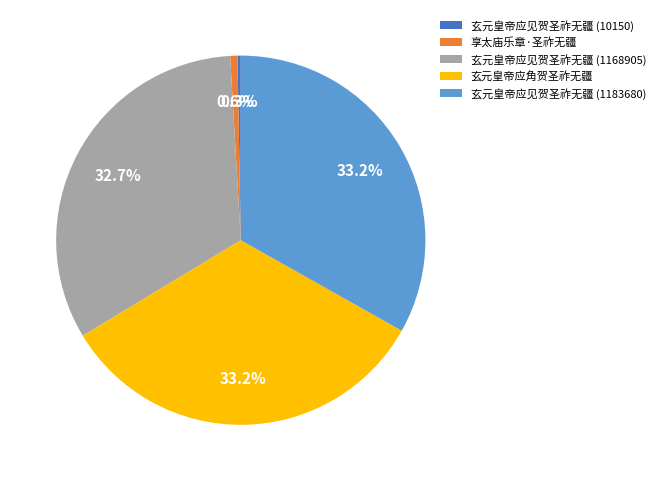

Is there a majority slice in this chart?

No